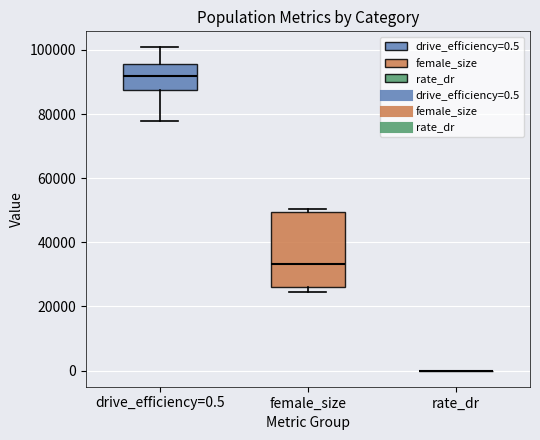

Reading left to right, transcribe this box plot: for each box, give where its median line is, the range the box spans, and where its two whiskers end, as read against the y-axis. The values are not printed on the chart, so give them approximately, as read against the axis.

drive_efficiency=0.5: median 92000, box 88000 to 96000, whiskers 78000 to 100000
female_size: median 34000, box 26000 to 50000, whiskers 24000 to 50000 (just above the box's upper edge)
rate_dr: box collapsed to a line at 0, whiskers 0 to 0